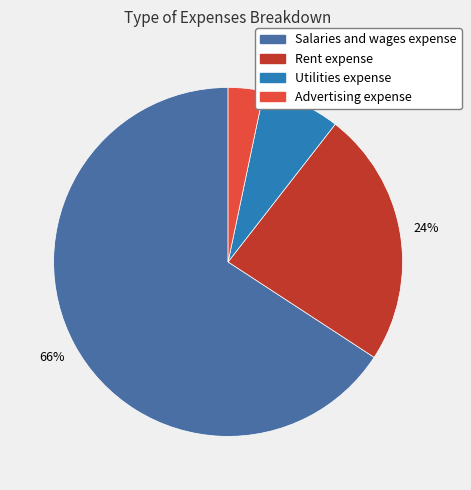

Count the number of slices in the pie.

4